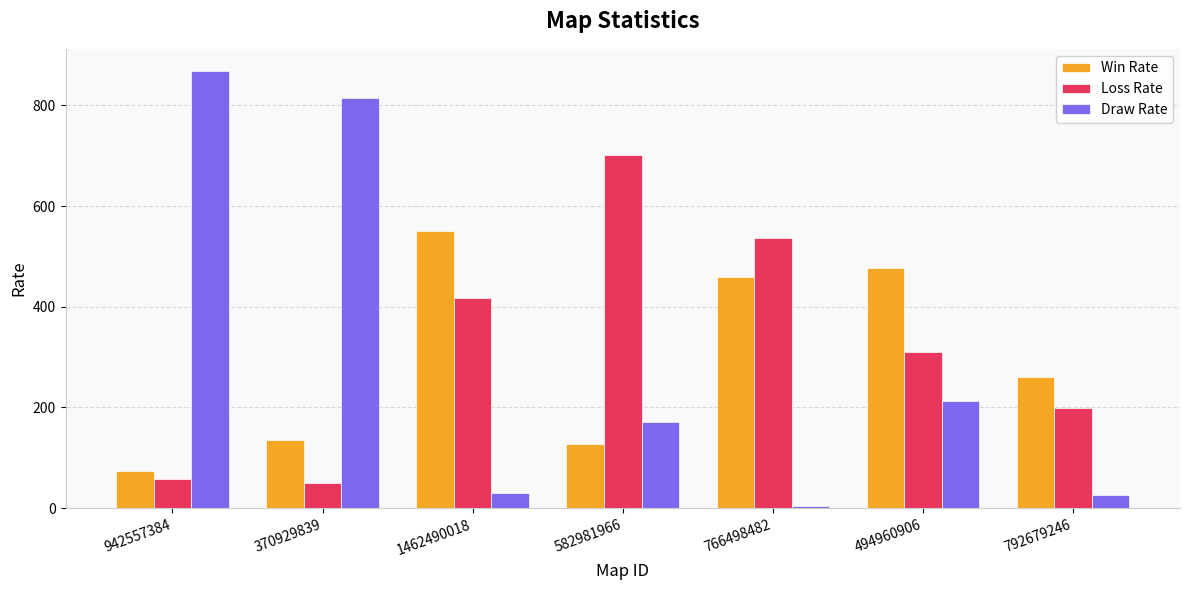

The Draw Rate series shows 1280 at 942557384. True or false?

False